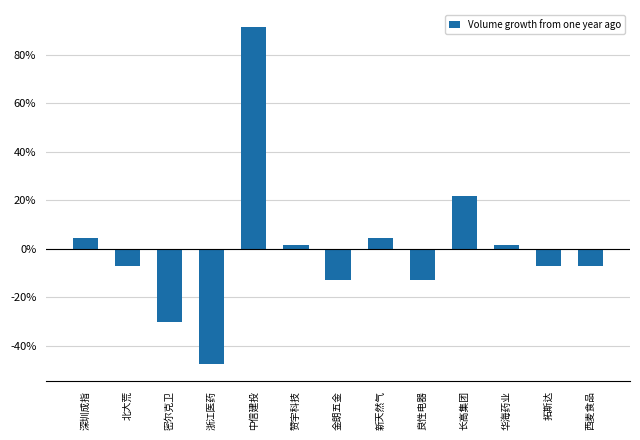

The chart shows a value of -0.1 at 金朗五金. True or false?

True